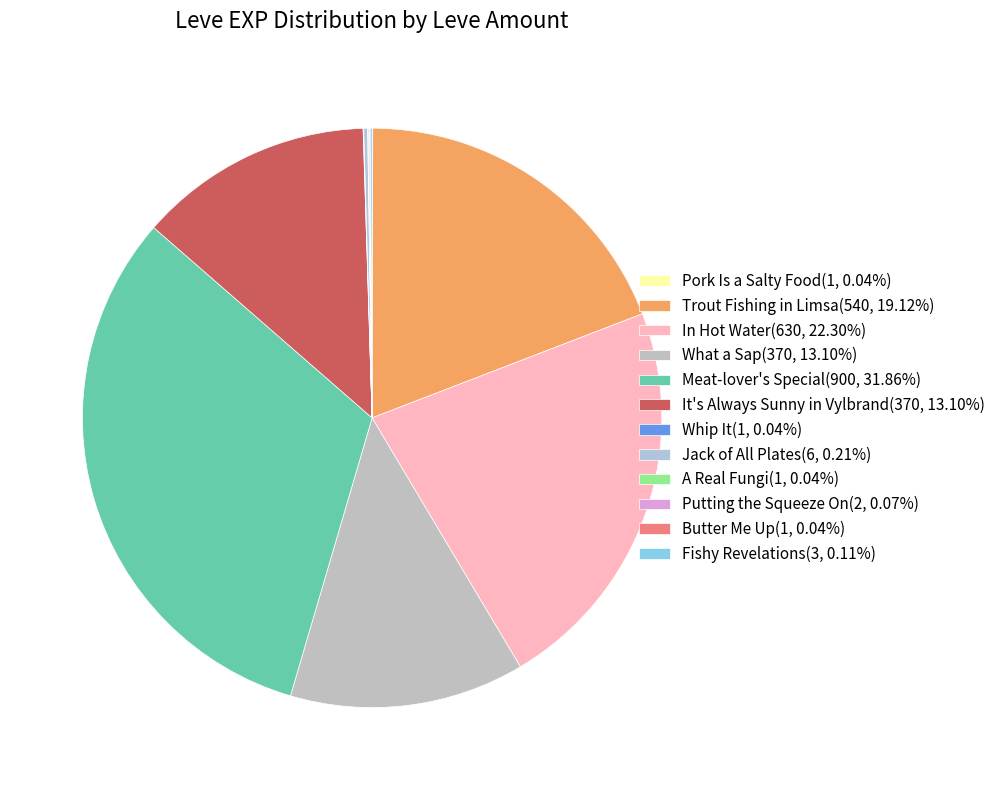

The Jack of All Plates slice represents 7% of the pie. True or false?

False